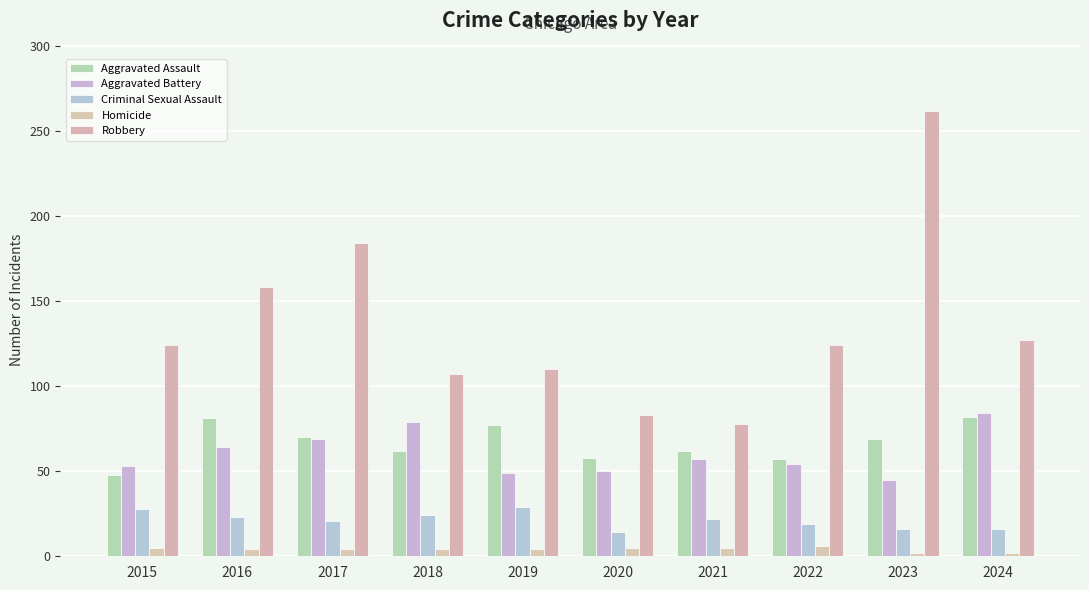

At which category is the sum across all series the highest?

2023